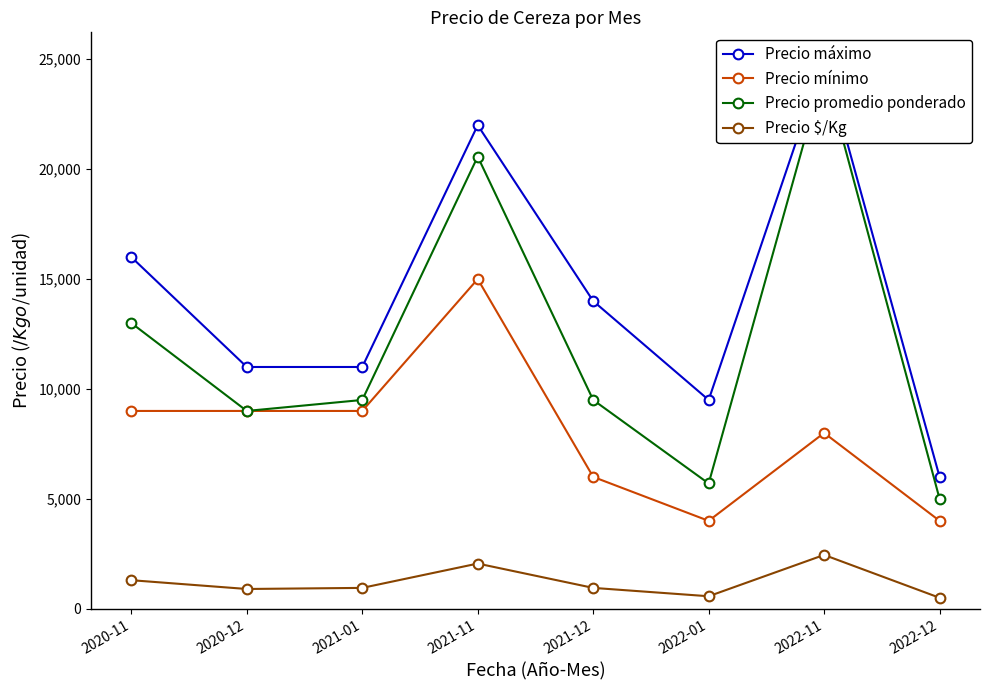

At which label is Precio máximo closest to 15500?

2020-11